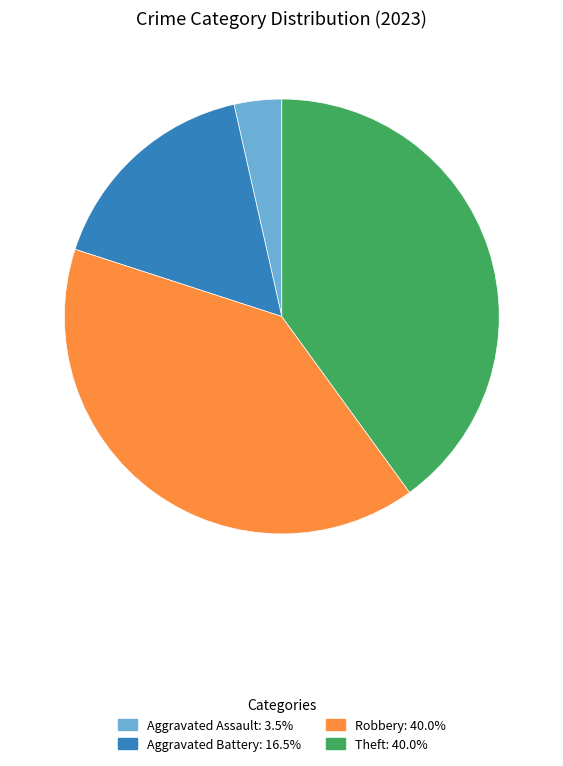

Is there a majority slice in this chart?

No